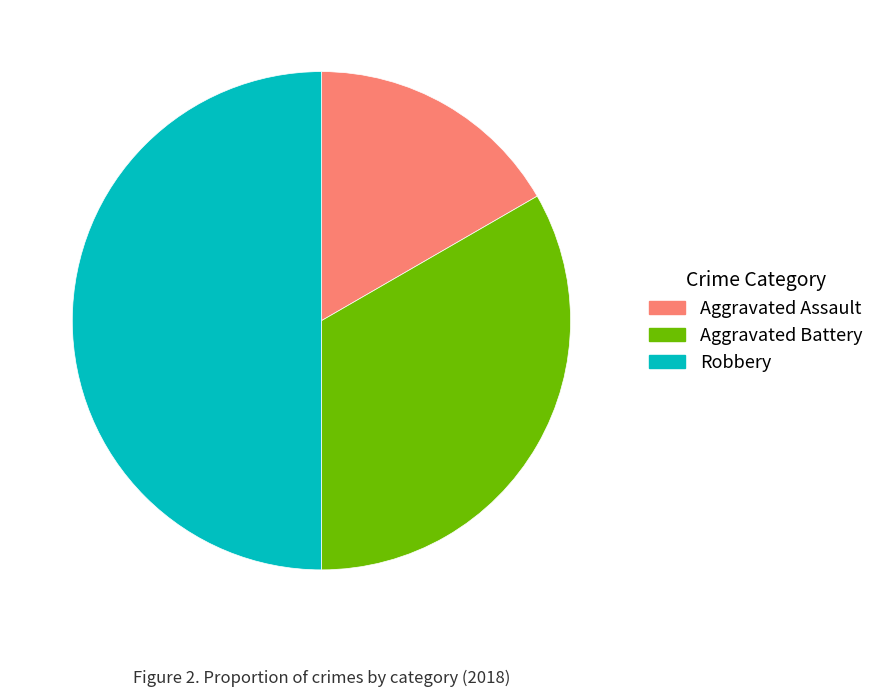

The Aggravated Battery slice represents 33% of the pie. True or false?

True